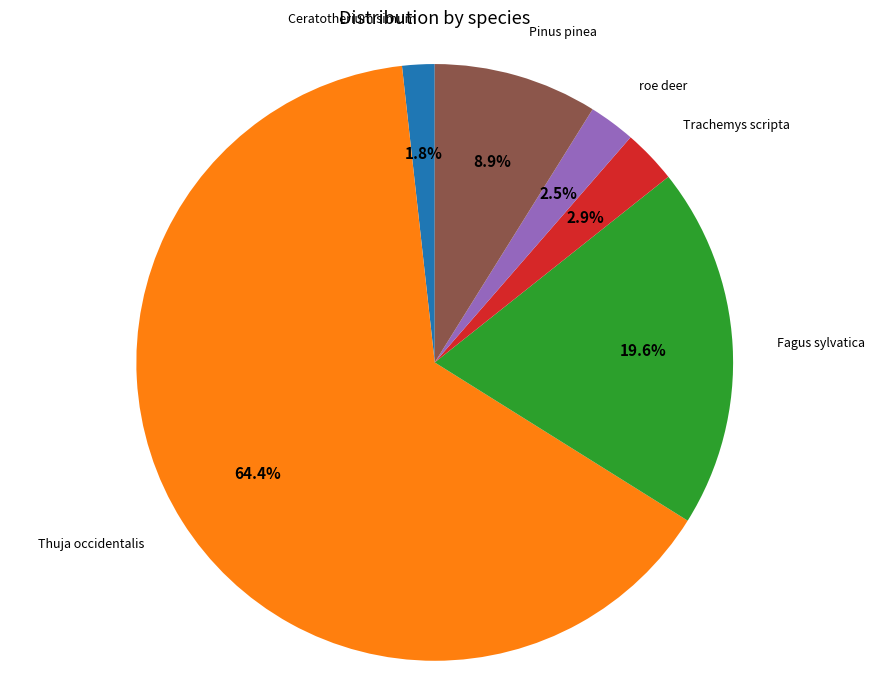

Between roe deer and Pinus pinea, which is larger?

Pinus pinea